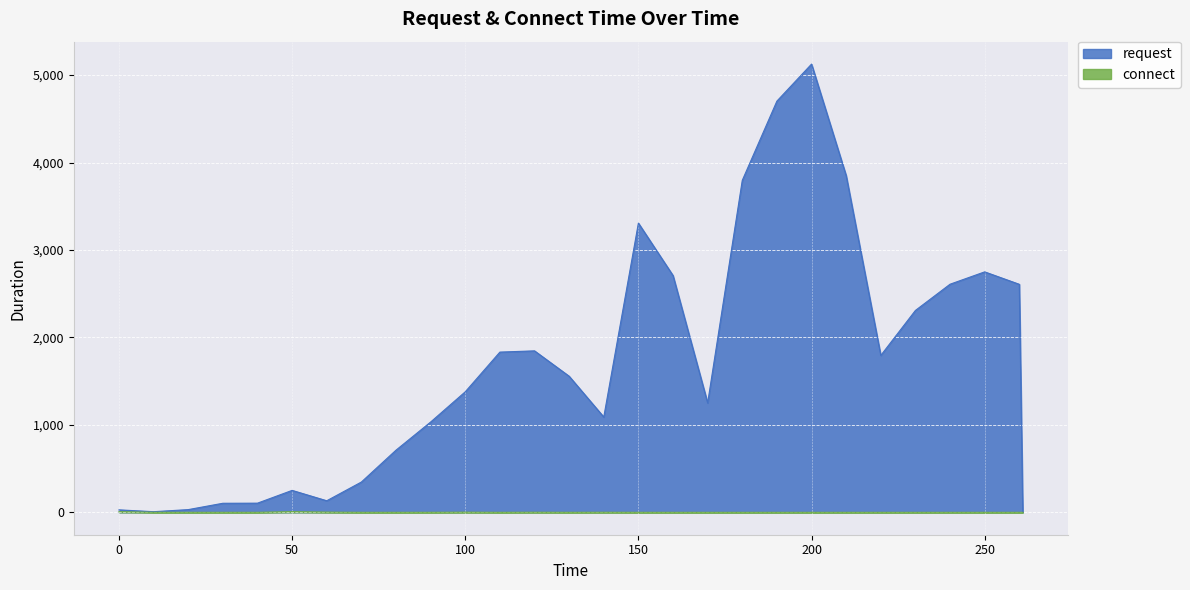

How many interior local peaks does the request series have?

5